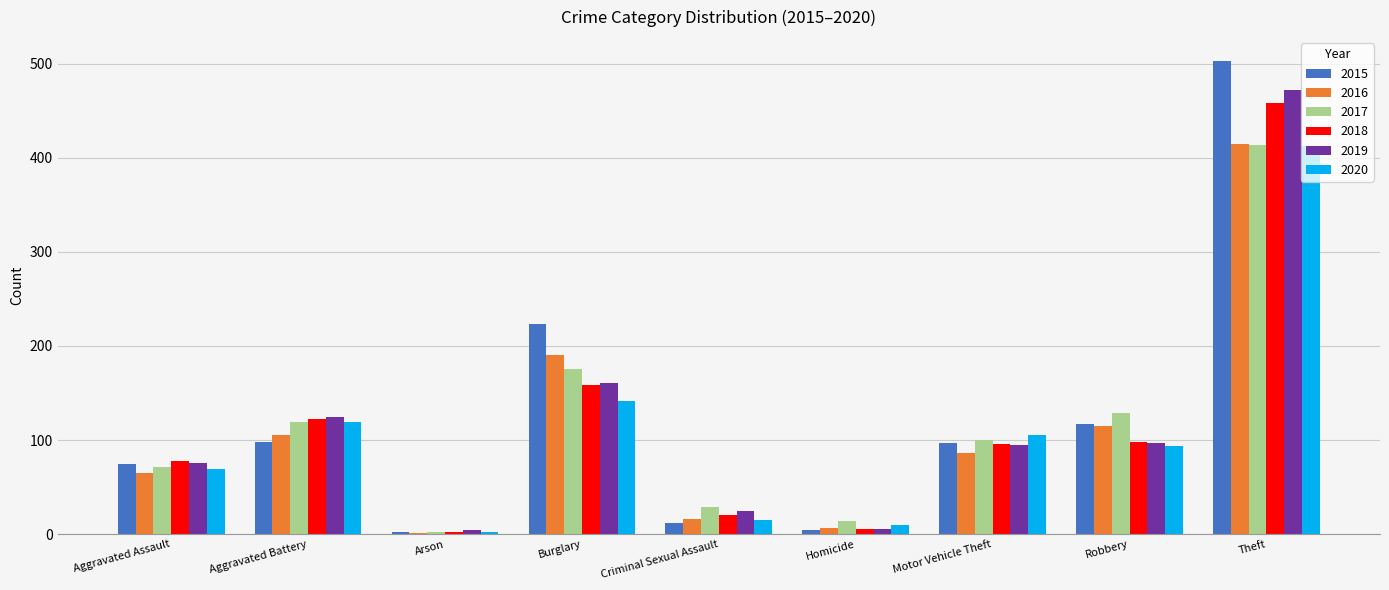

Is the value of 2020 at Motor Vehicle Theft greater than the value of 2015 at Aggravated Assault?

Yes